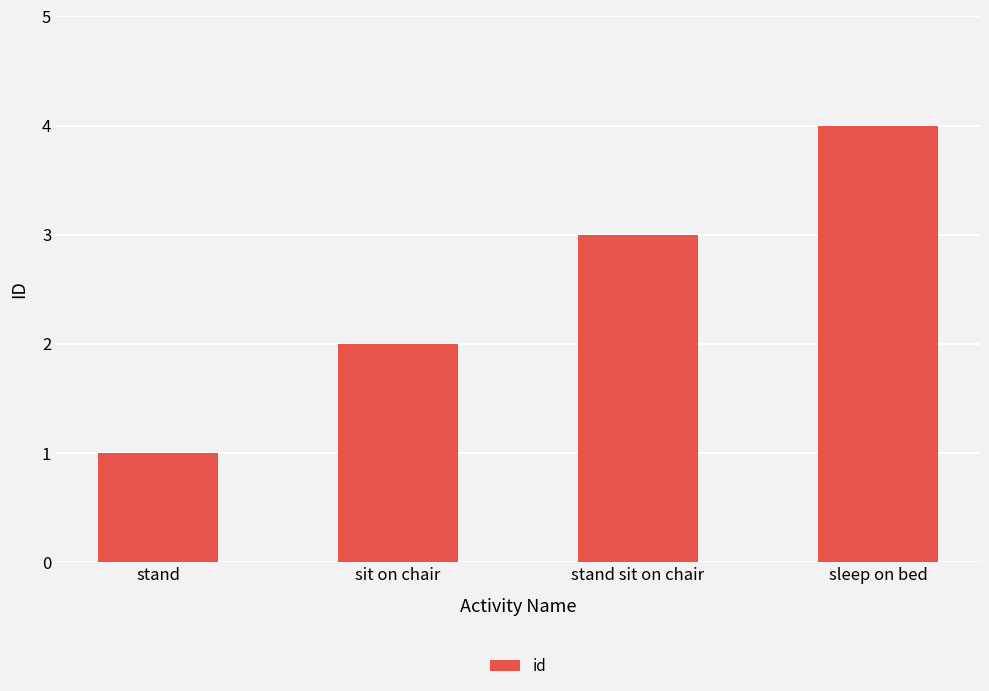

How many values are between 2 and 4?

3